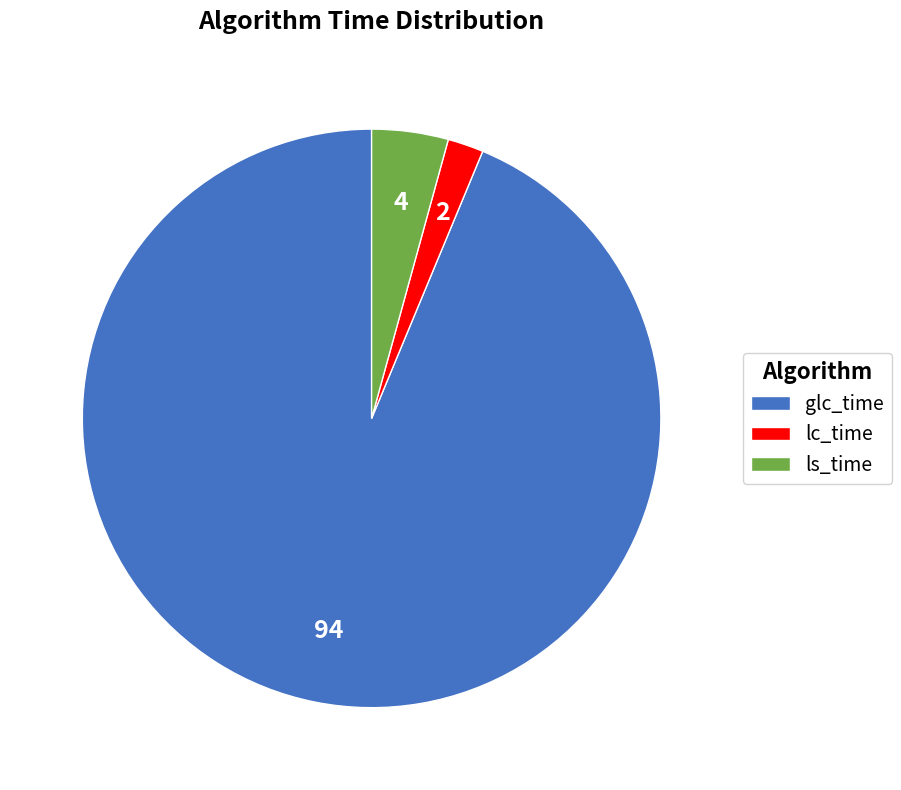

How many segments does this pie chart have?

3